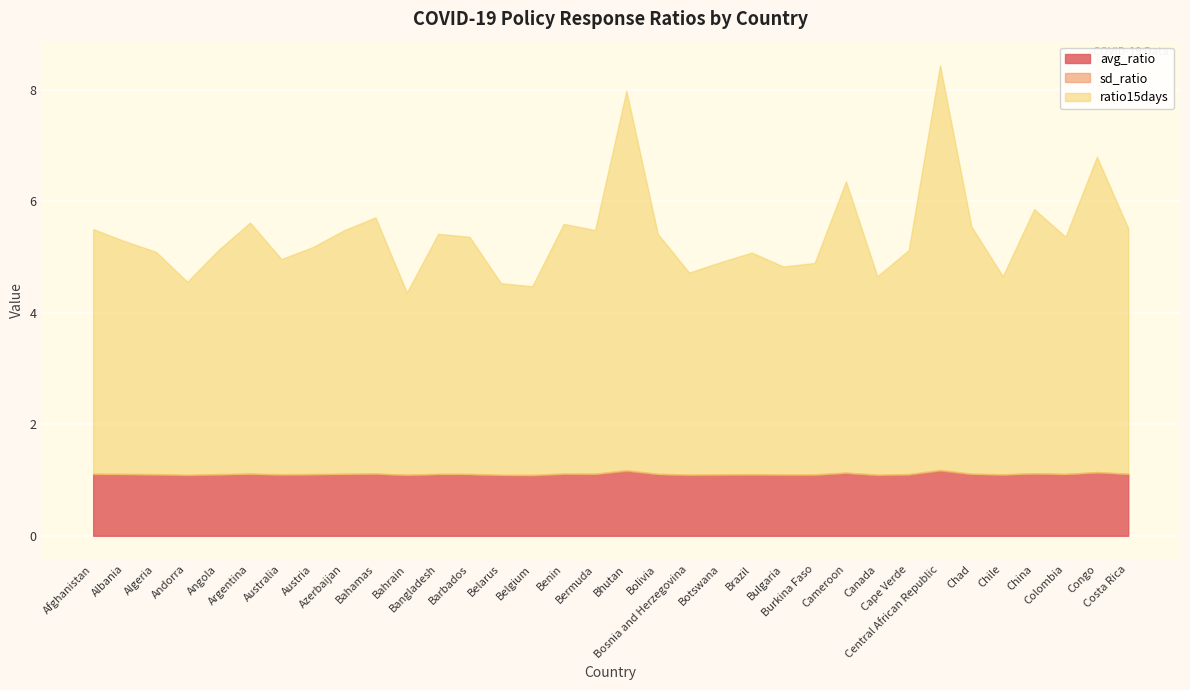

Which series changed the most between Botswana and Chile?

ratio15days